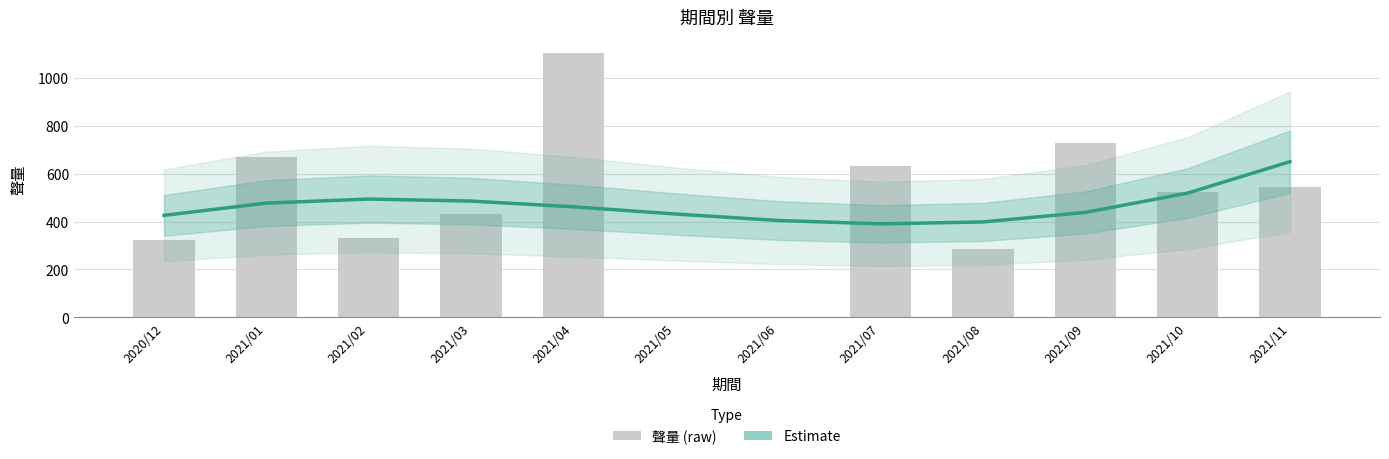

True or false: Estimate has a value of 313.1 at 2021/01.

False